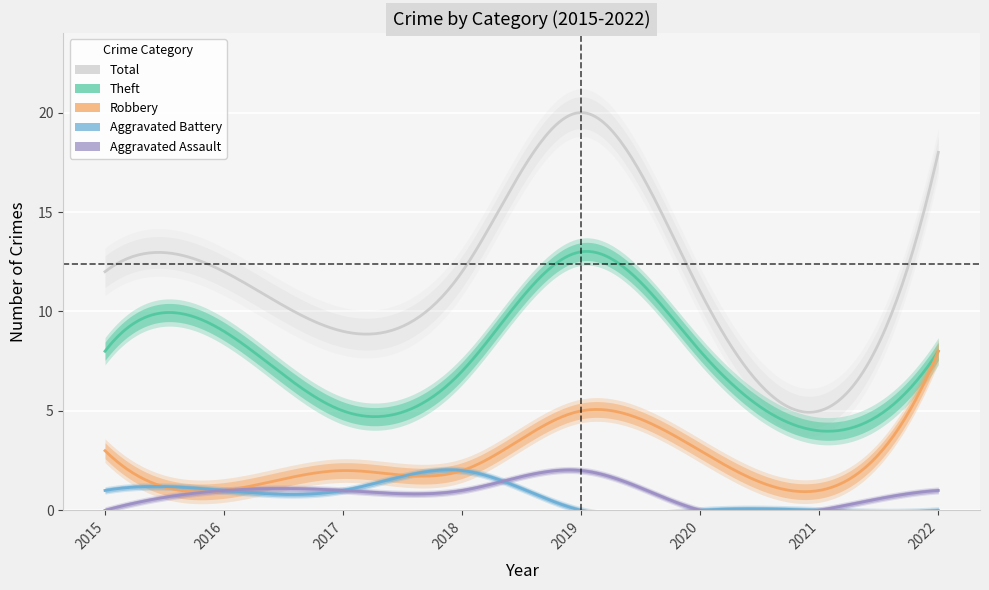

What is the difference between the maximum and minimum values in the Total series?

15